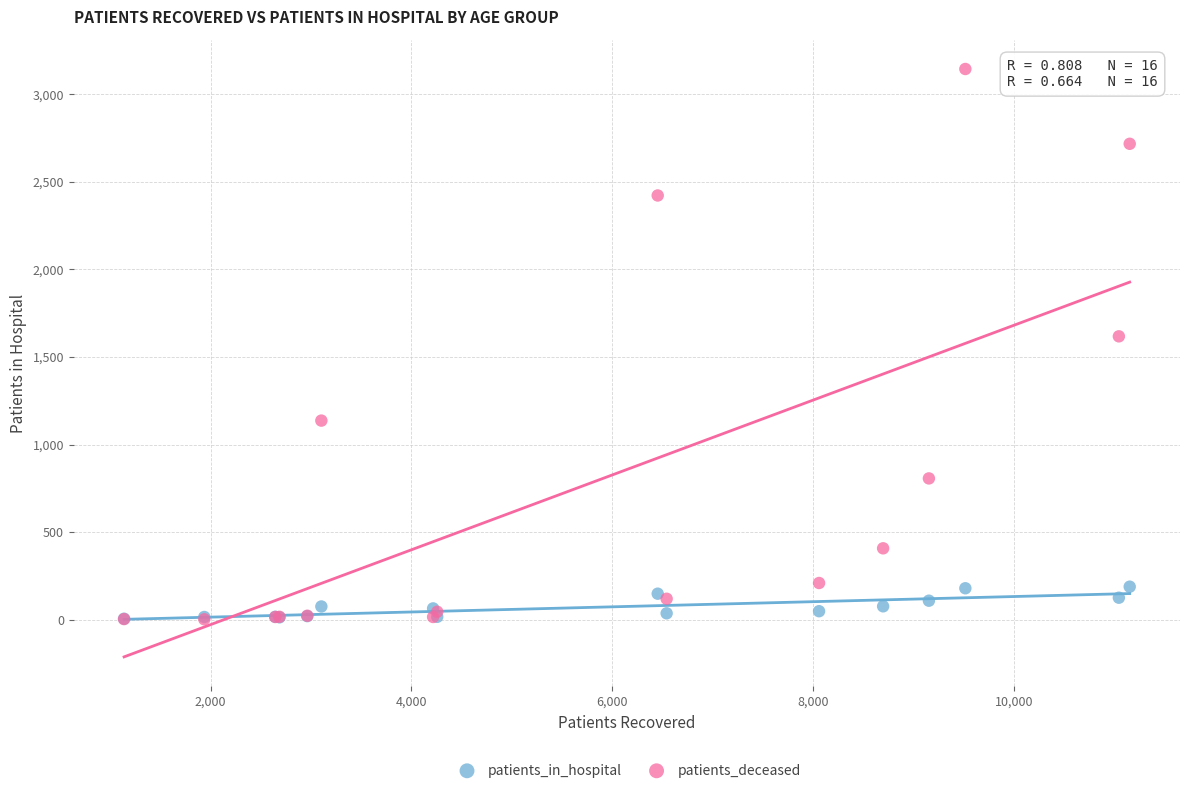

Across all series, what Y value is closest to 1573?

1618